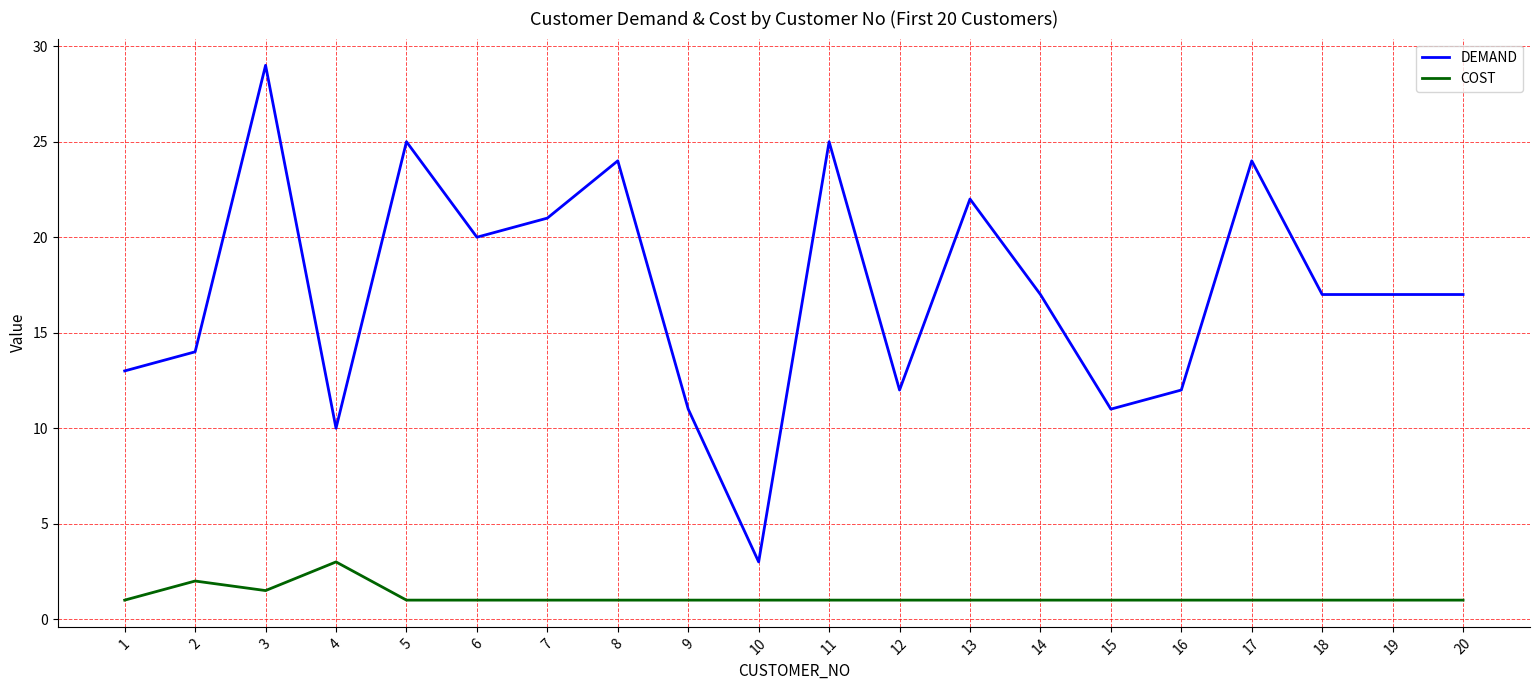

Is this an area chart (filled region under the line)?

No